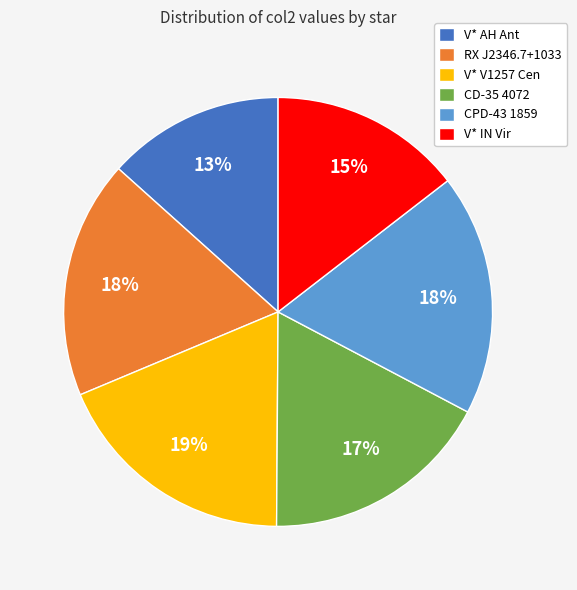

Which has a higher value, RX J2346.7+1033 or CD-35 4072?

RX J2346.7+1033